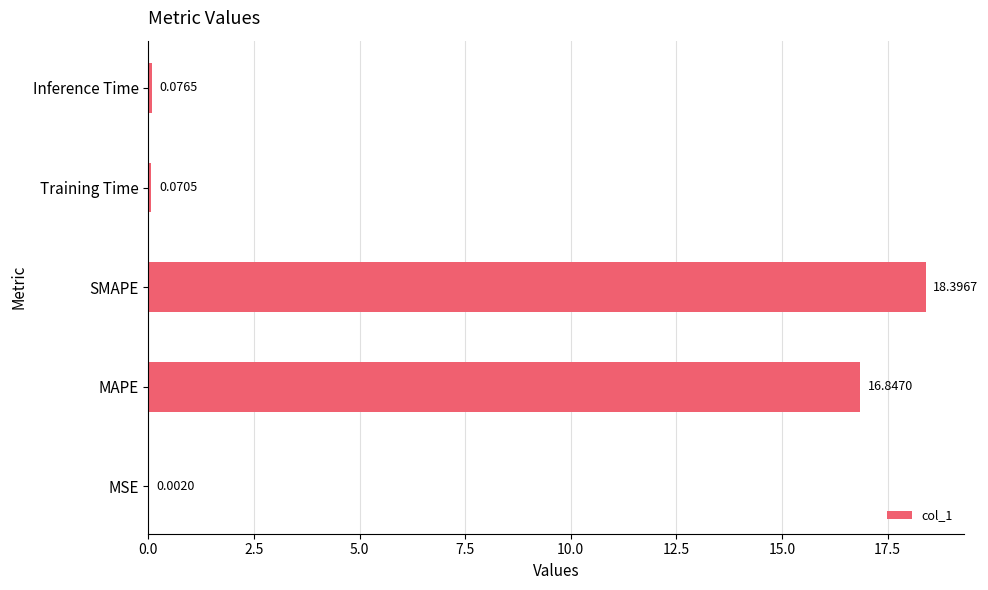

At which label is the value closest to 9?

MAPE